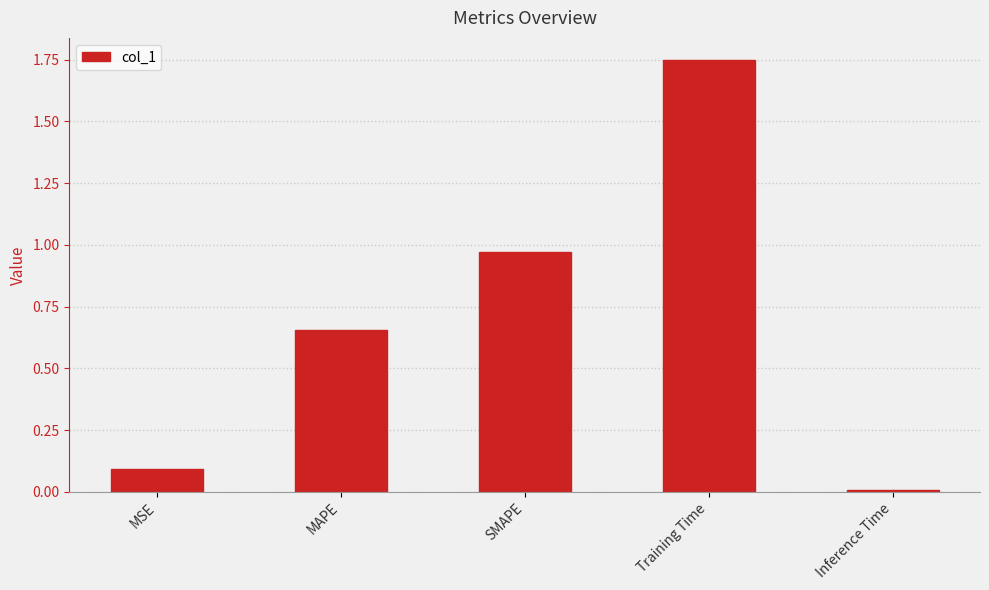

Which label corresponds to the smallest value in the chart?

Inference Time